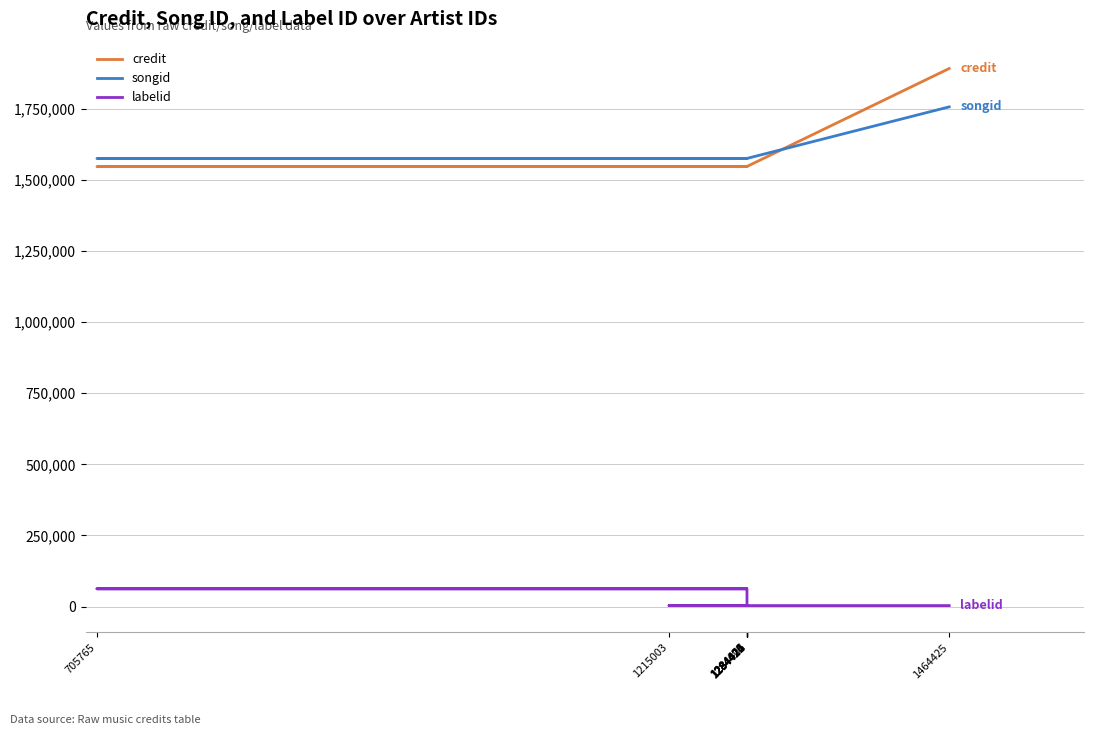

What is the difference between the maximum and minimum values in the songid series?

181654